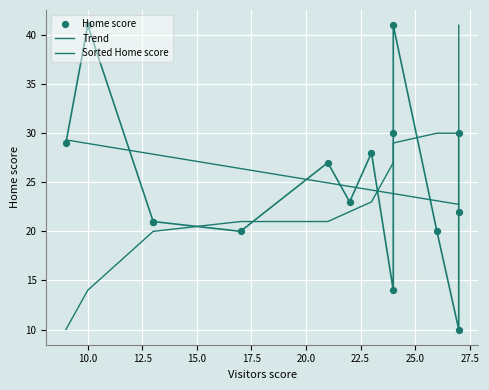

At how many categories does at least one series exceed 26?

9